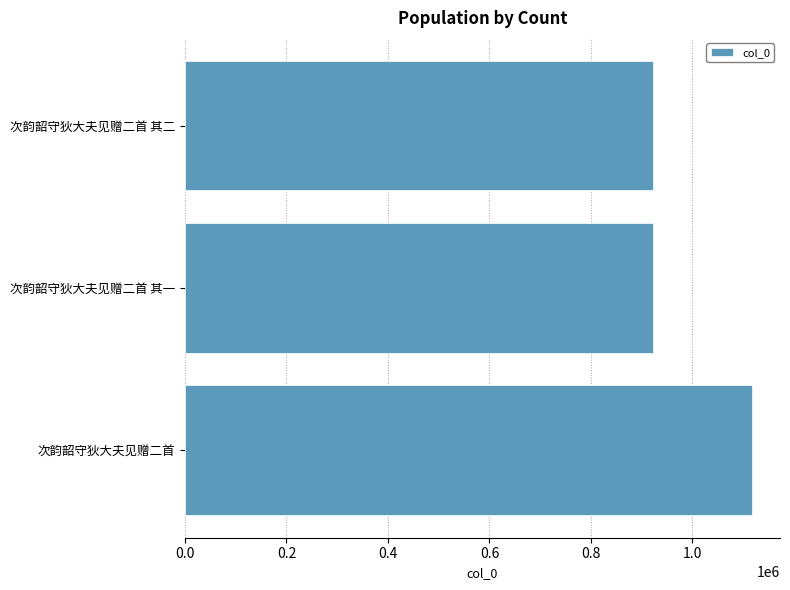

What is the change in value from 次韵韶守狄大夫见赠二首 to 次韵韶守狄大夫见赠二首 其一?

-194151